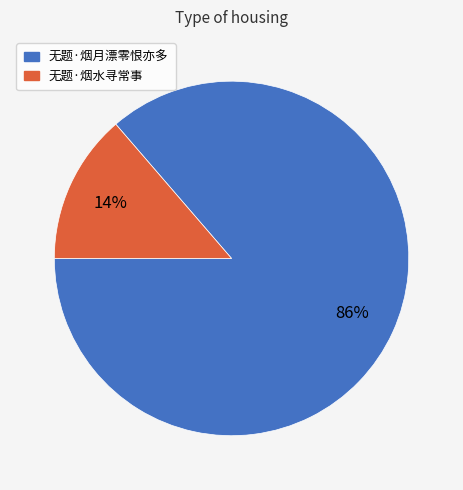

What percentage is the 无题·烟月漂零恨亦多 slice, to the nearest percent?

86%